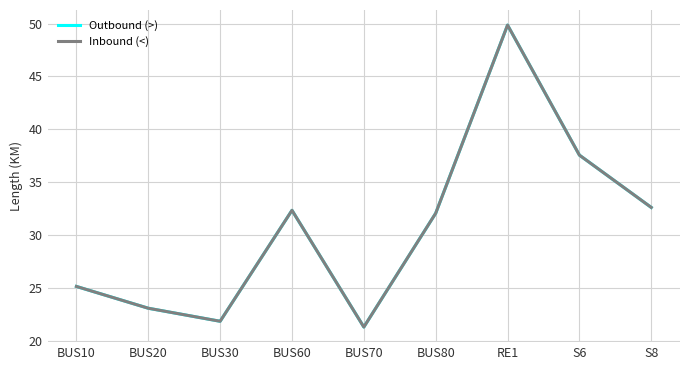

Is this an area chart (filled region under the line)?

No